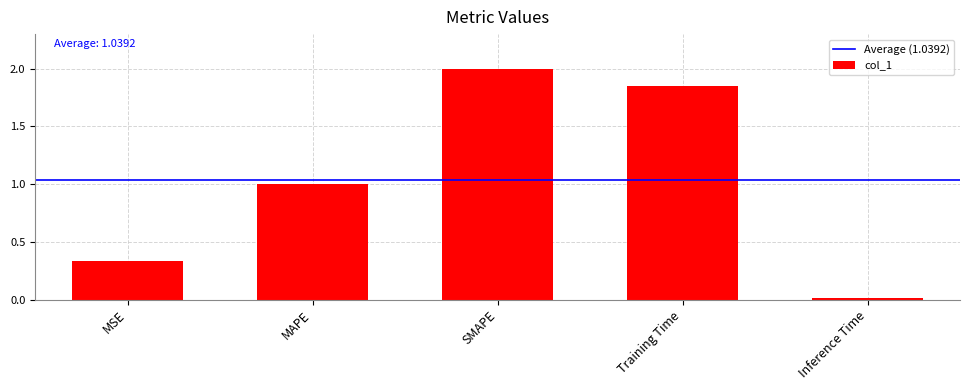

Are the bars grouped side by side (vs. stacked)?

No